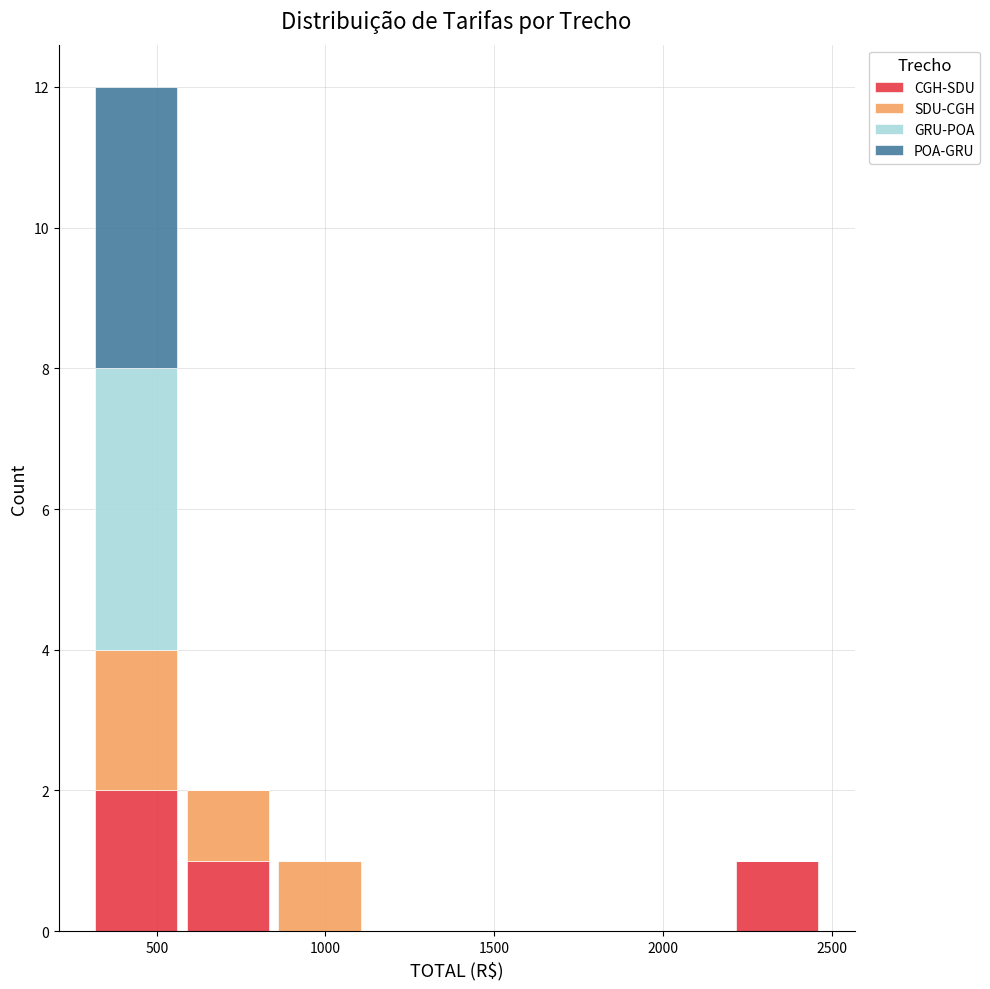

Which range on the x-axis has the tallest stacked bar (by total height)?

300 to 550